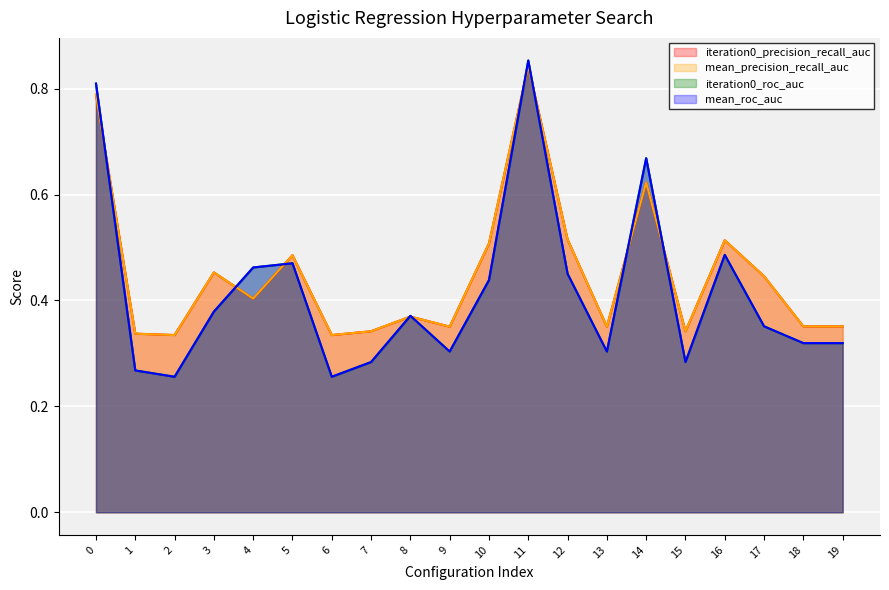

What is the sum of the iteration0_precision_recall_auc values at 5 and 8?

0.9